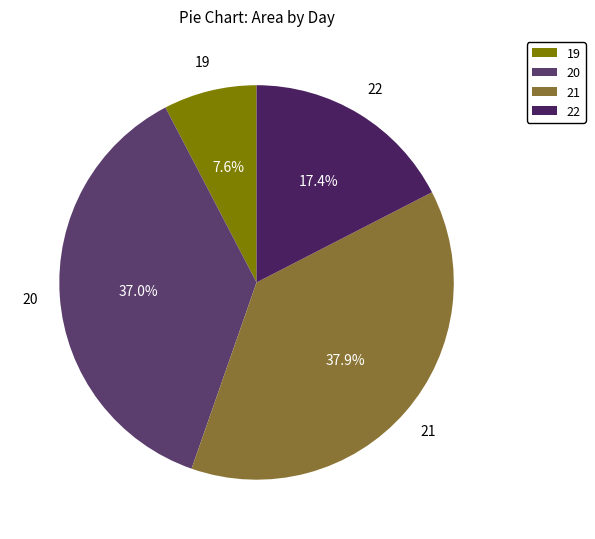

Count the number of slices in the pie.

4